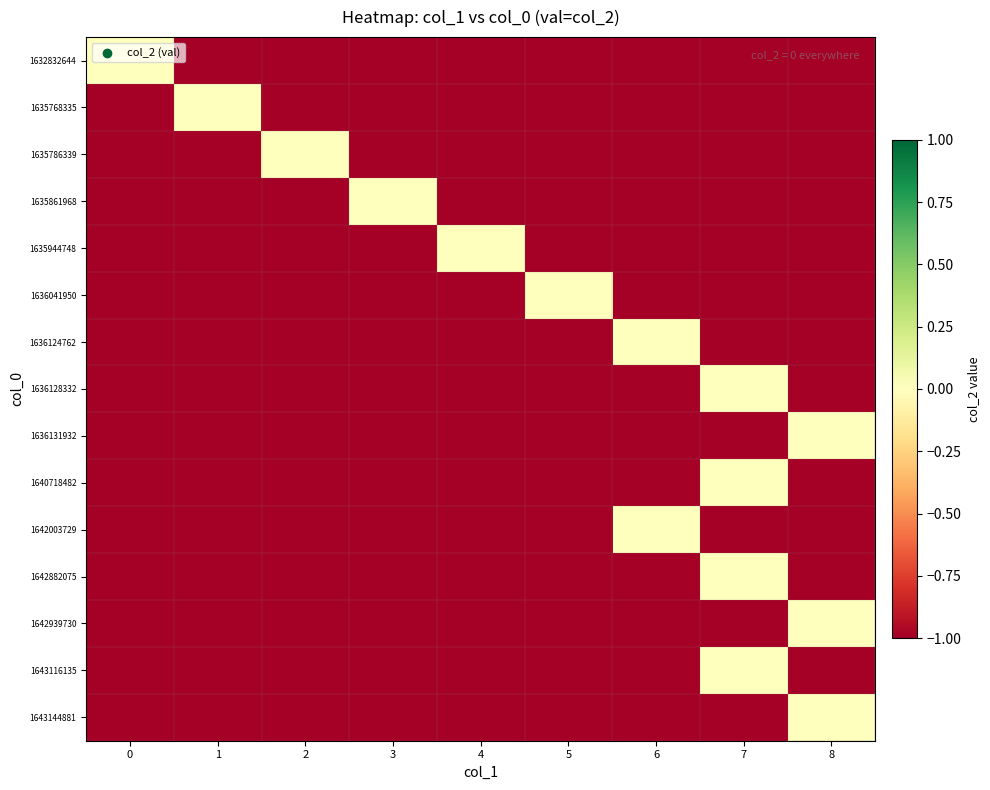

How many distinct data groups are displayed?

15